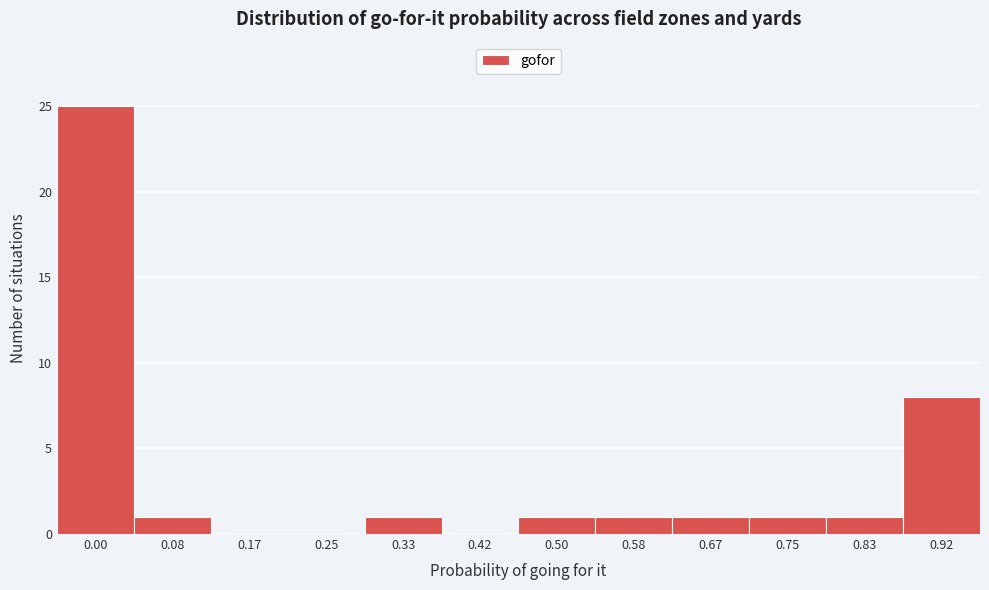

Reading right to left, list all the values displayed in this chart.

0.92=8	0.83=1	0.75=1	0.67=1	0.58=1	0.50=1	0.42=0	0.33=1	0.25=0	0.17=0	0.08=1	0.00=25